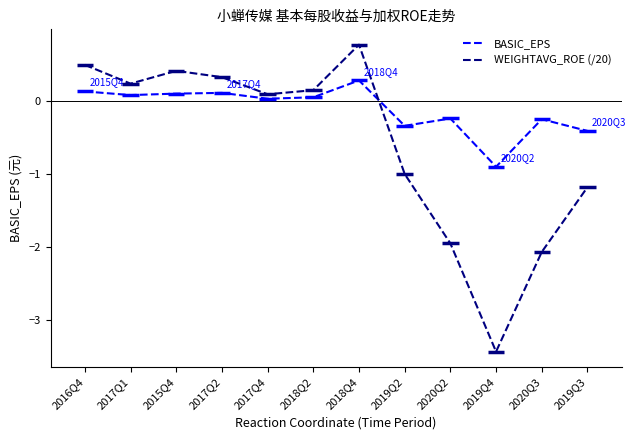

Is it true that WEIGHTAVG_ROE (/20) equals 0.1 at 2015Q4?

False